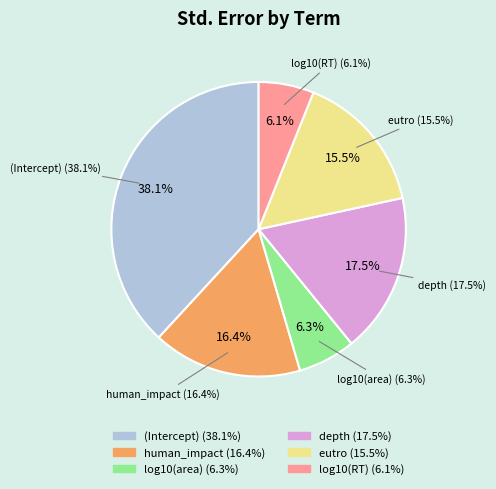

How many segments does this pie chart have?

6